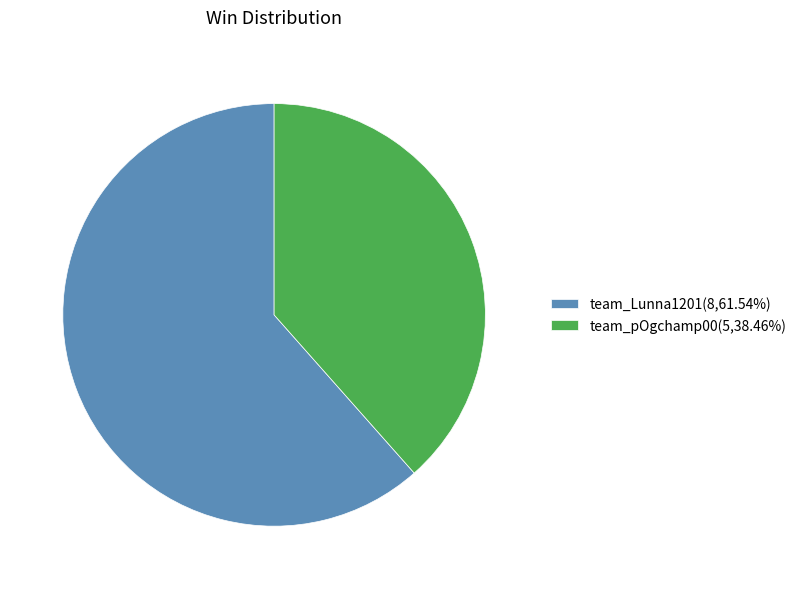

Which category accounts for the majority?

team_Lunna1201